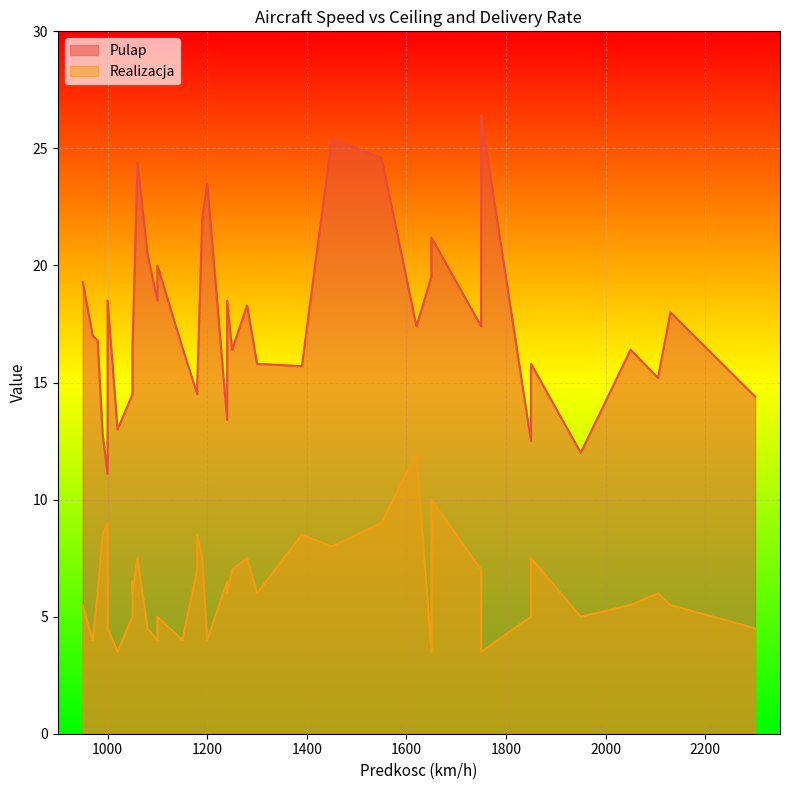

In Pulap, how many points are lower than both neighbors (excluding endpoints)?

9